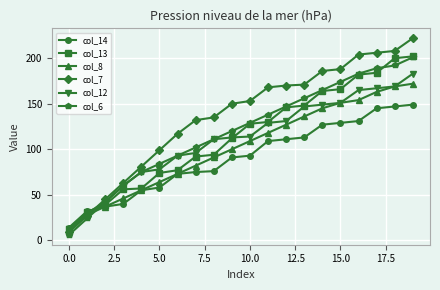

At how many categories does at least one series exceed 123?

13